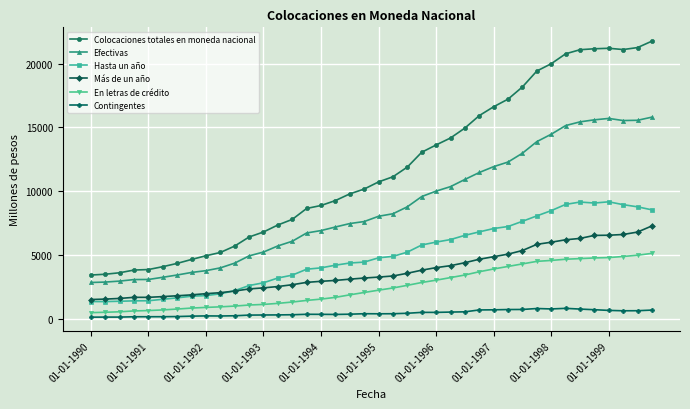

True or false: Hasta un año has more than 1 points higher than both neighbors.

True